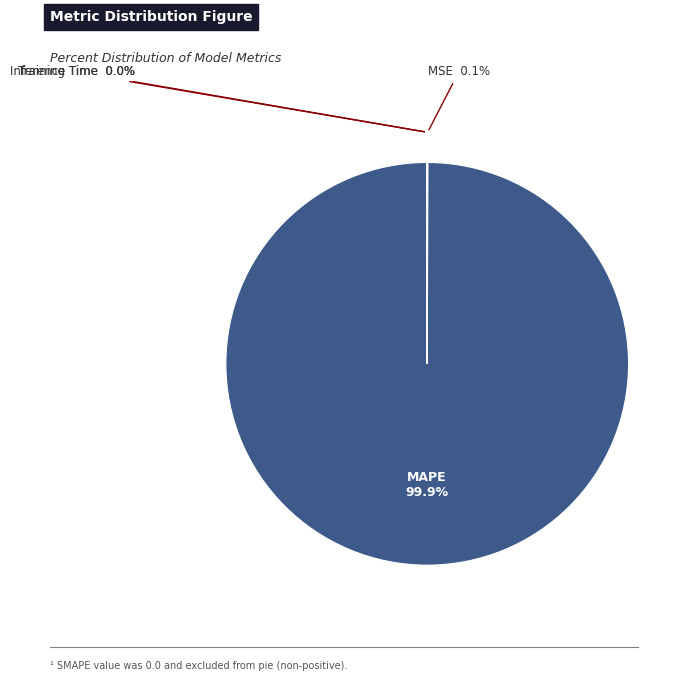

Is MAPE the majority of the pie?

Yes